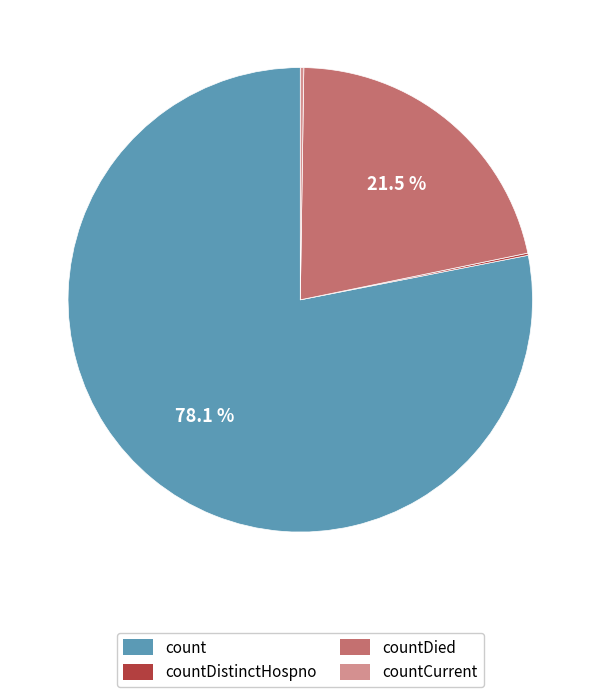

Which slice is the largest?

count